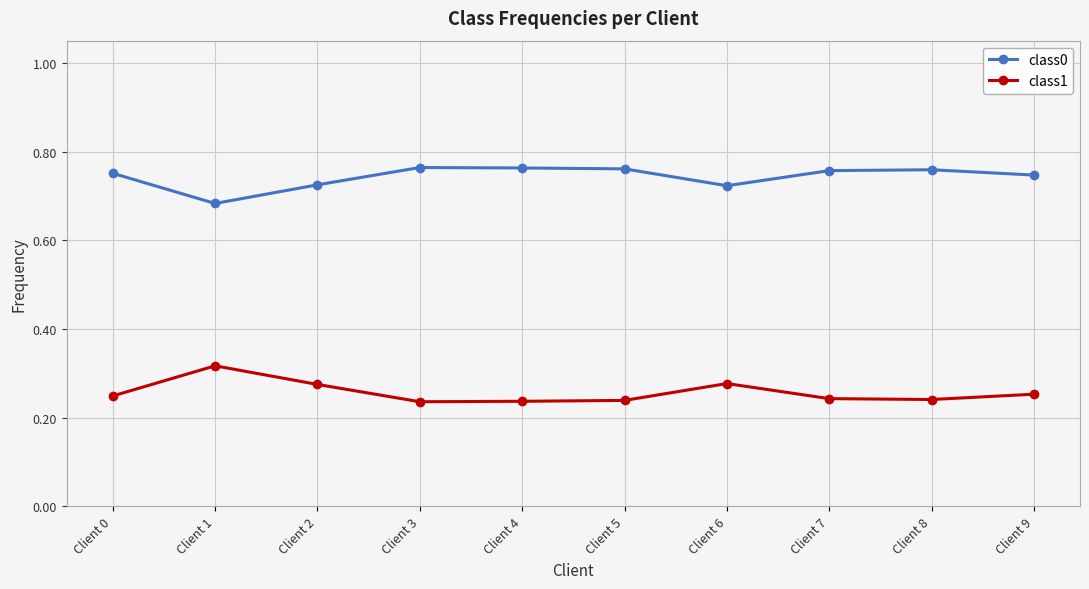

Which series has the largest total across all categories?

class0